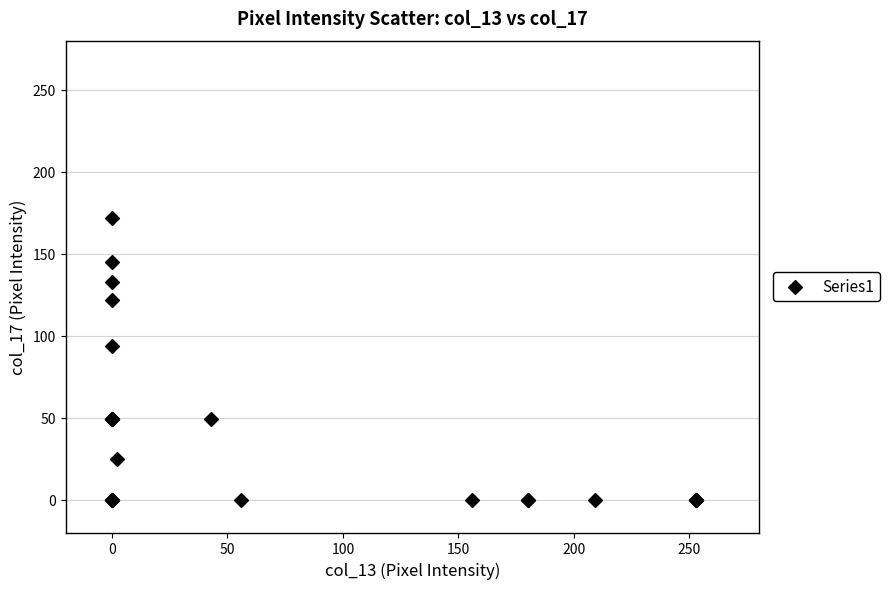

What Y value in the scatter plot is closest to 86?

94